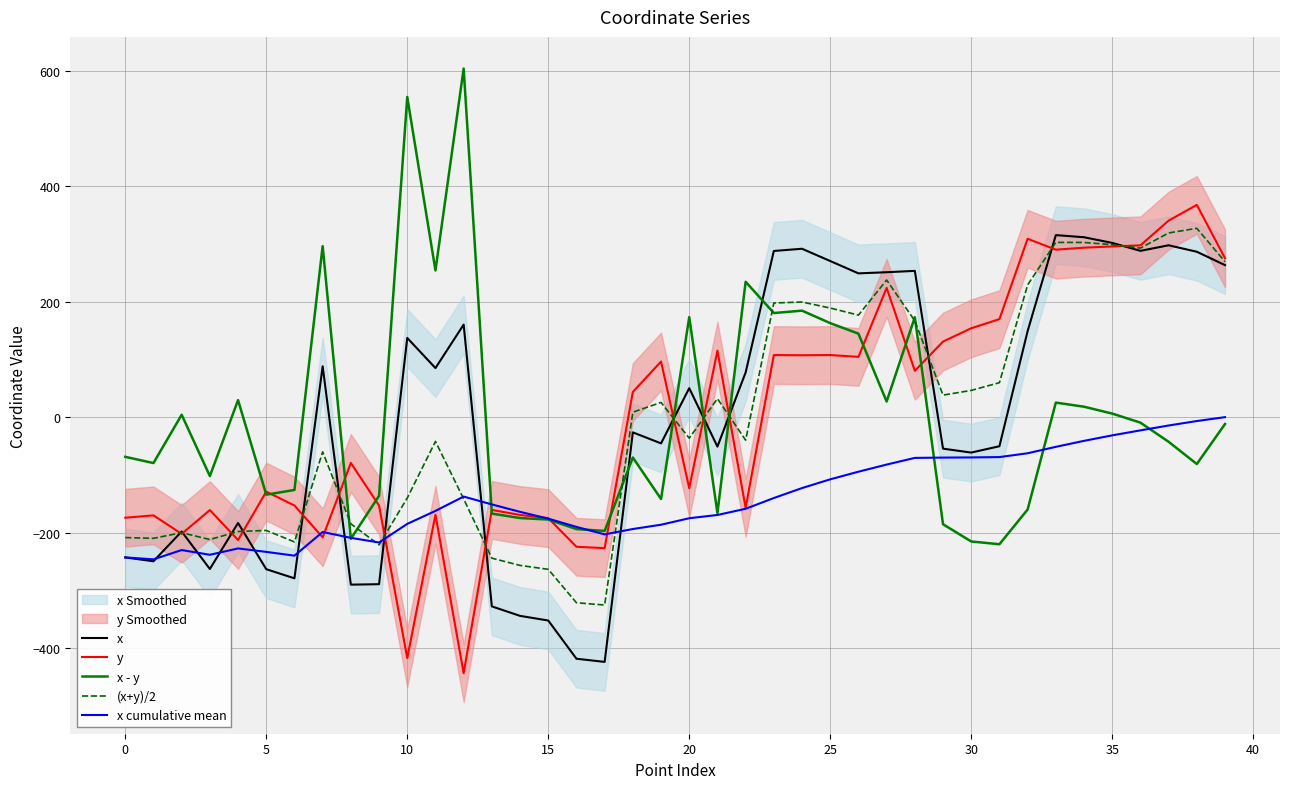

What is the lowest value of the x series?

-424.4